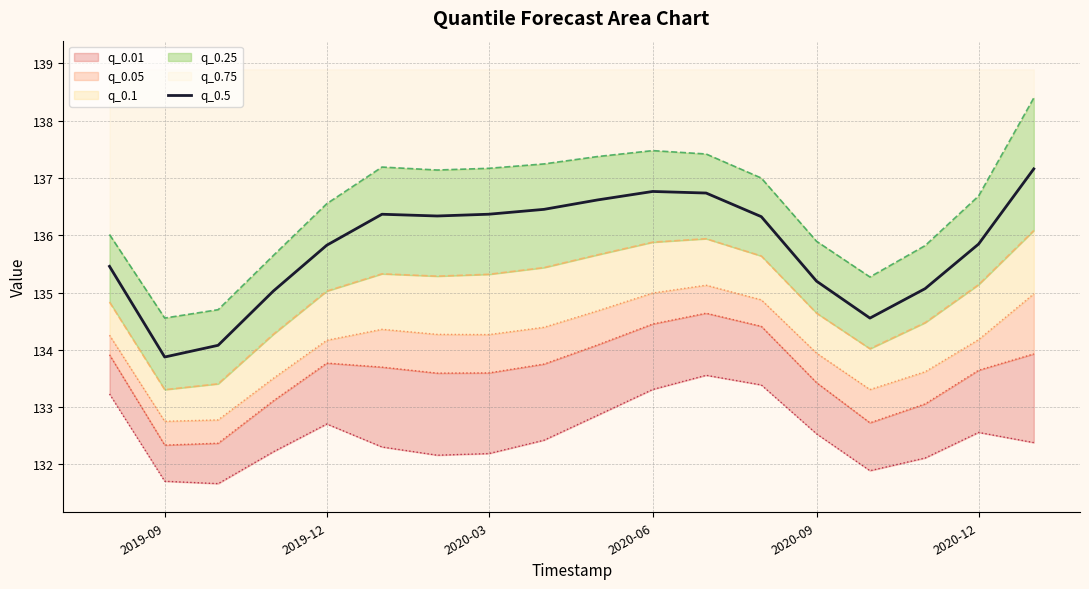

The q_0.5 series shows 133.9 at 2019-09. True or false?

True